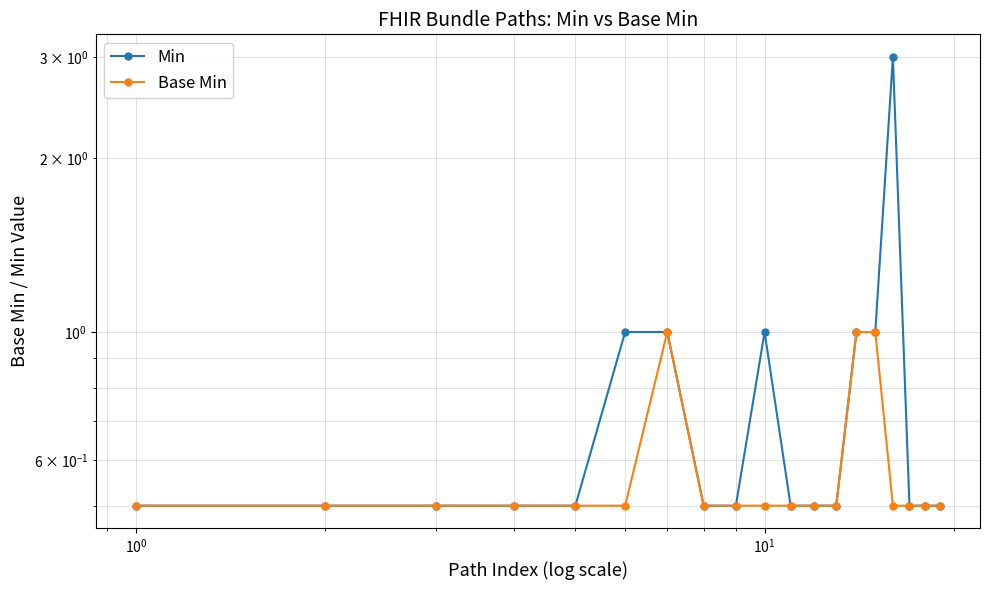

Count the Min values in the range 0 to 1.

18